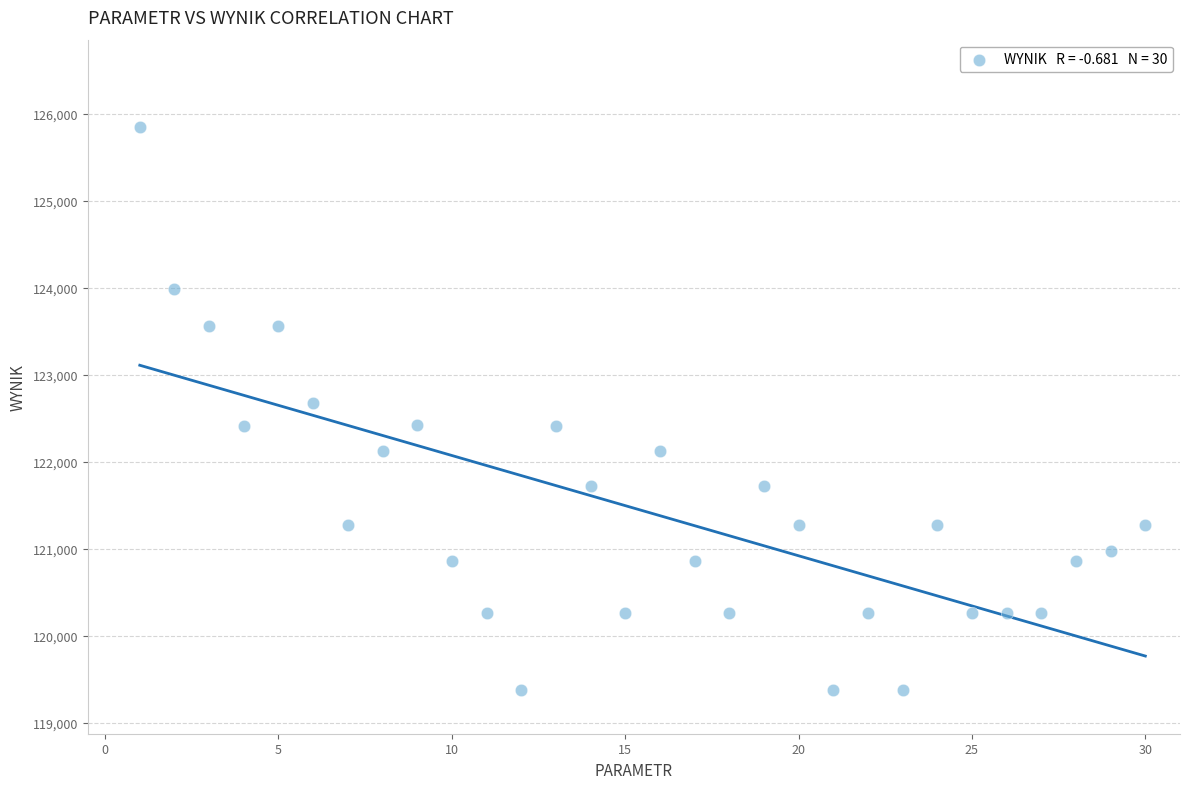

What is the range of Y values (max minus min)?

6477.5